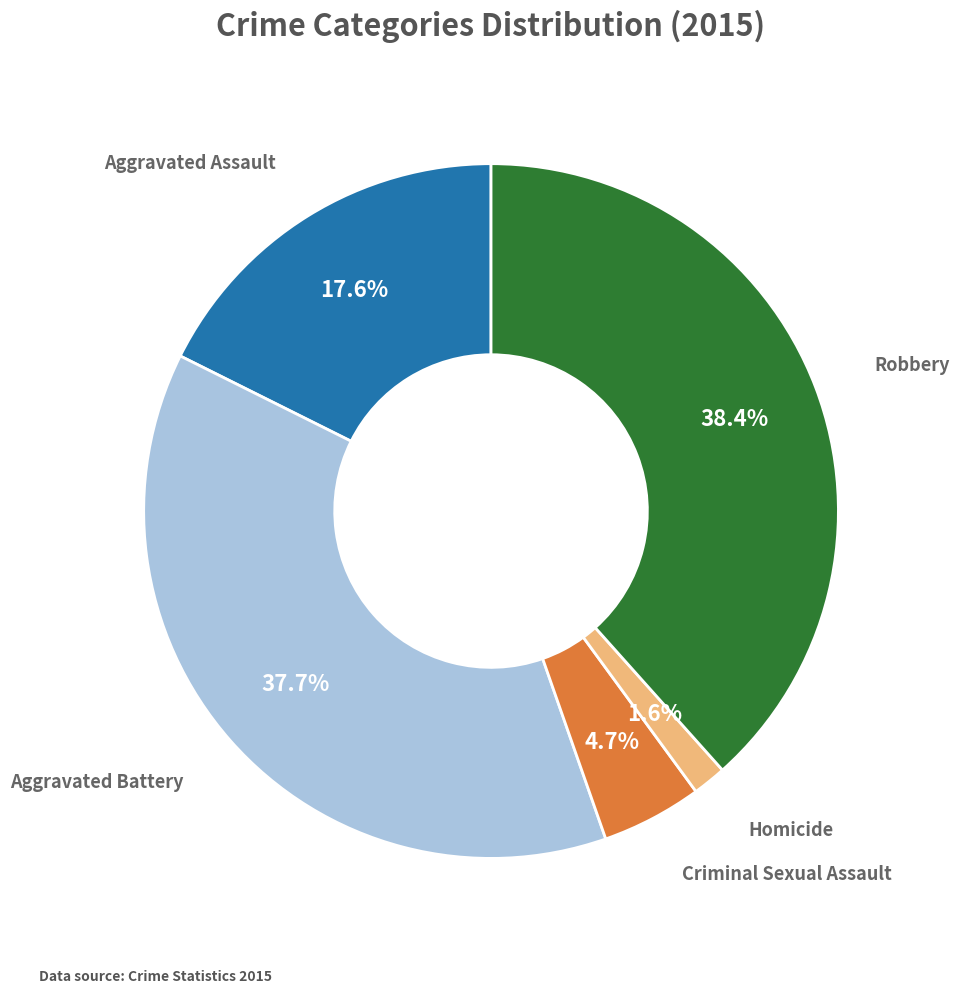

How many segments does this pie chart have?

5